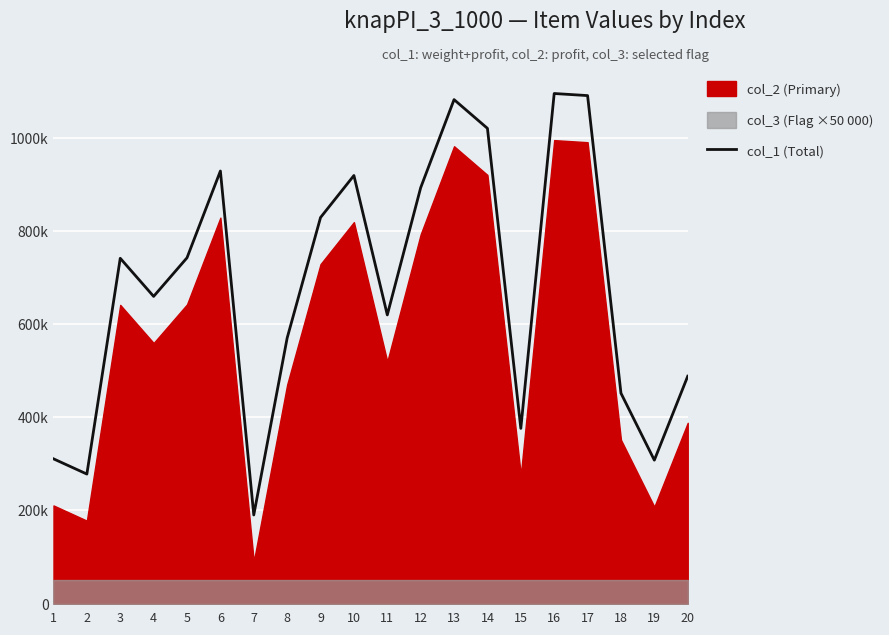

The value at 3 is 741046. True or false?

True